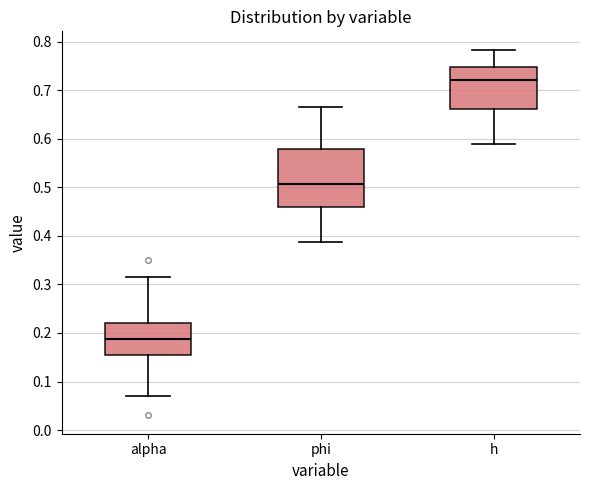

Which box has the highest median line?

h